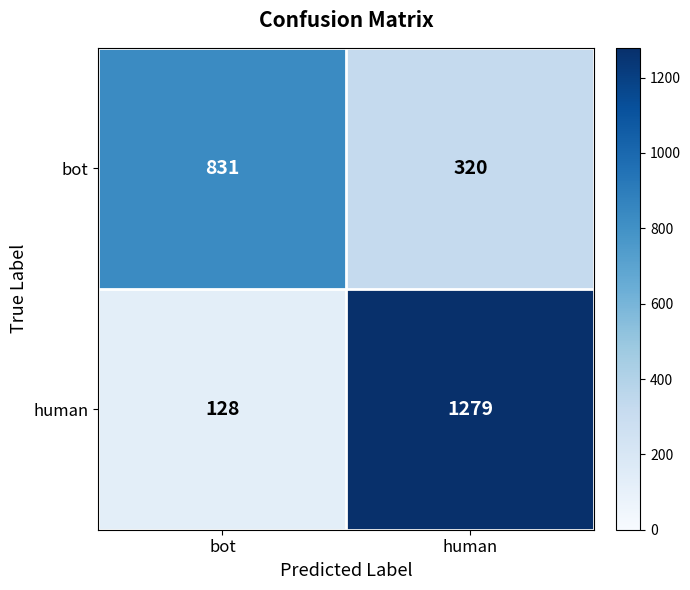

What is the minimum value shown in the chart?

128